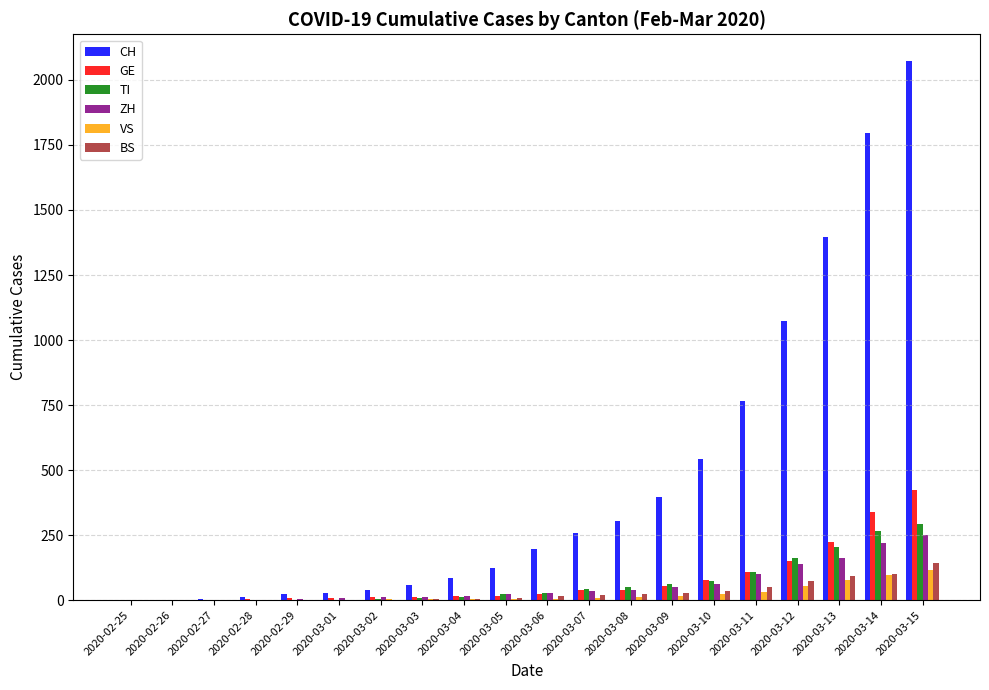

What are all the series names shown in the legend?

CH, GE, TI, ZH, VS, BS